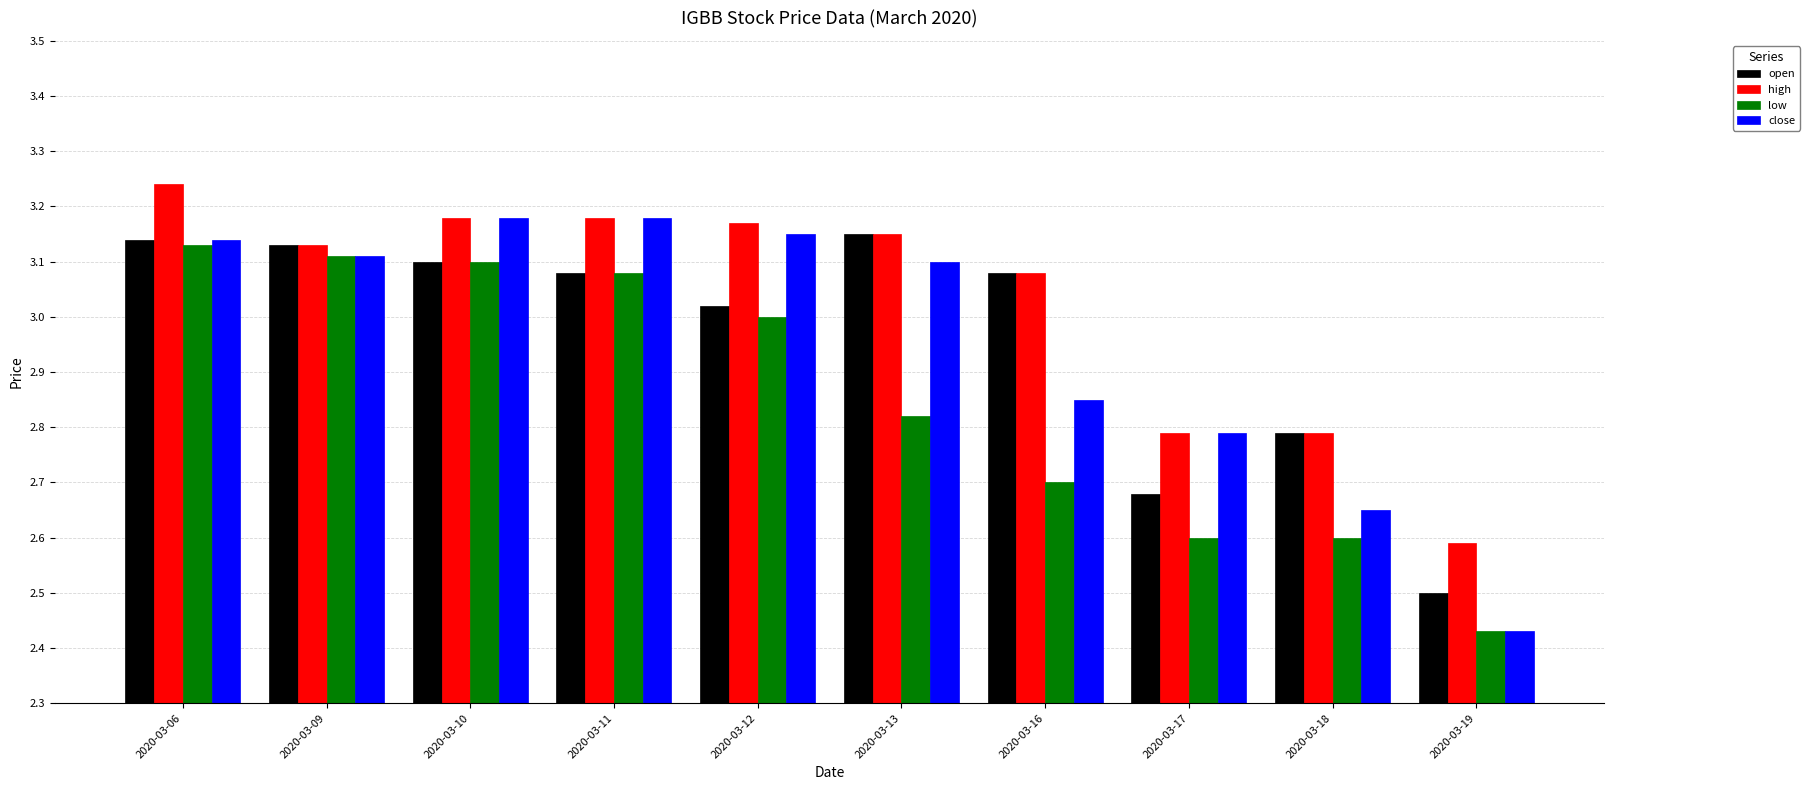

Which label corresponds to the smallest value in the chart?

2020-03-19